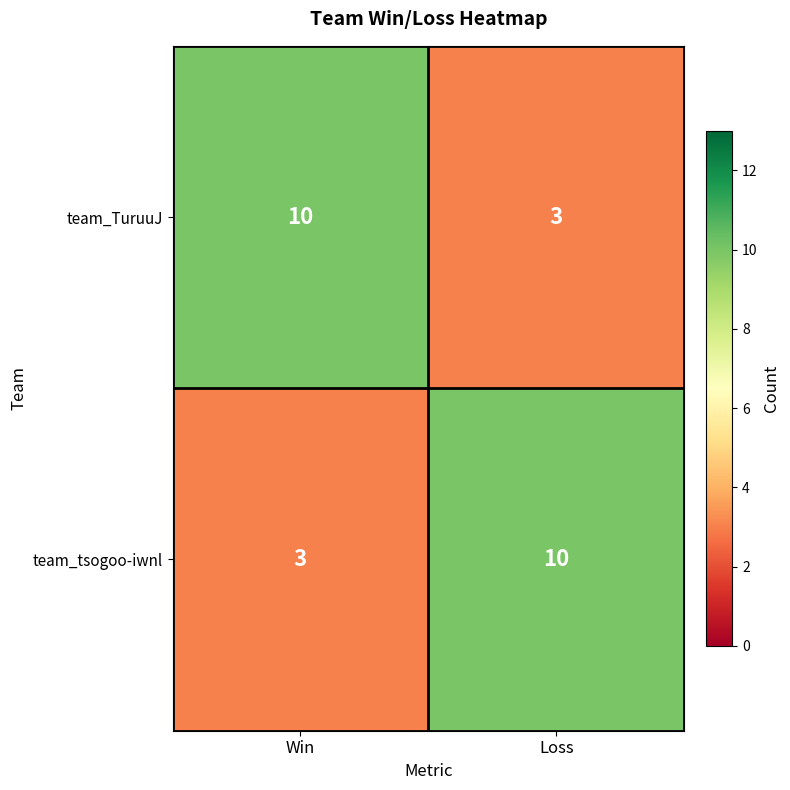

What is the spread (max minus min) of values at Loss?

7